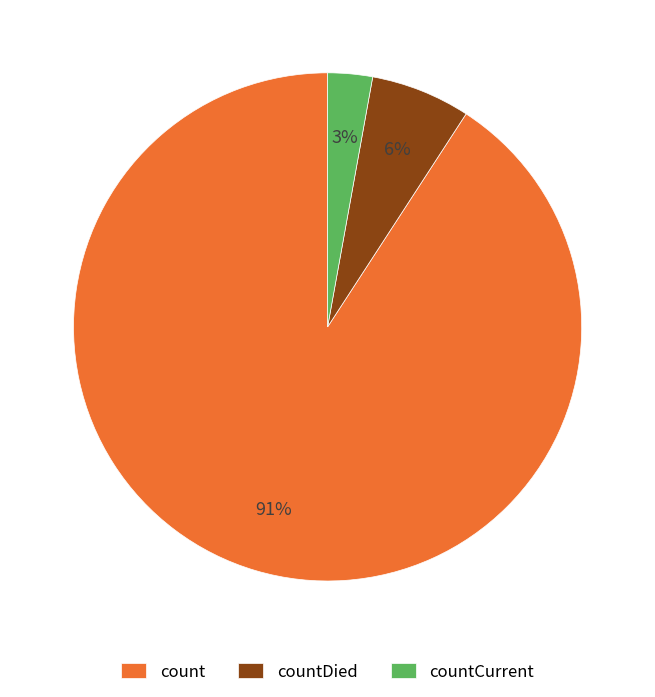

To the nearest percent, what percentage of the pie is count?

91%